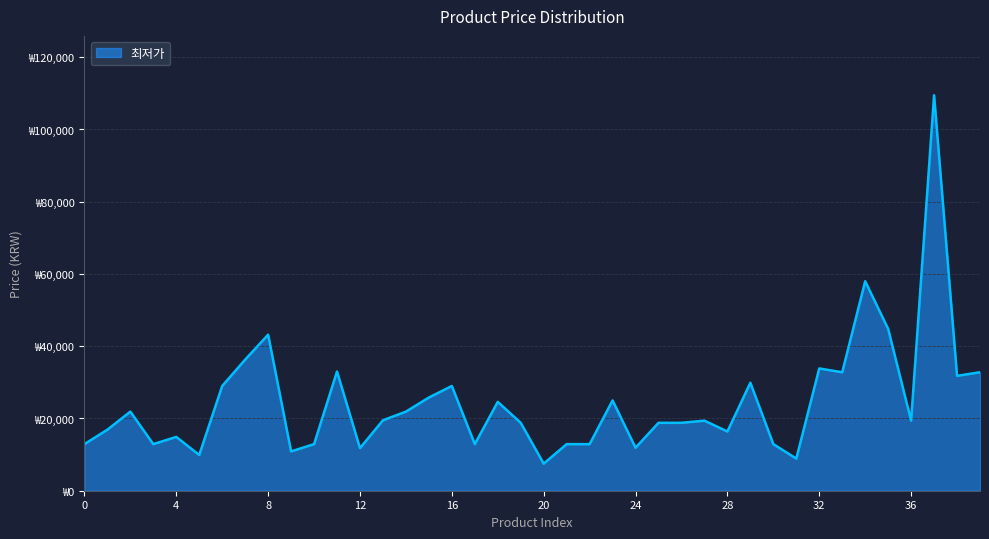

How many interior local peaks (higher than both neighbors) does the data have?

12